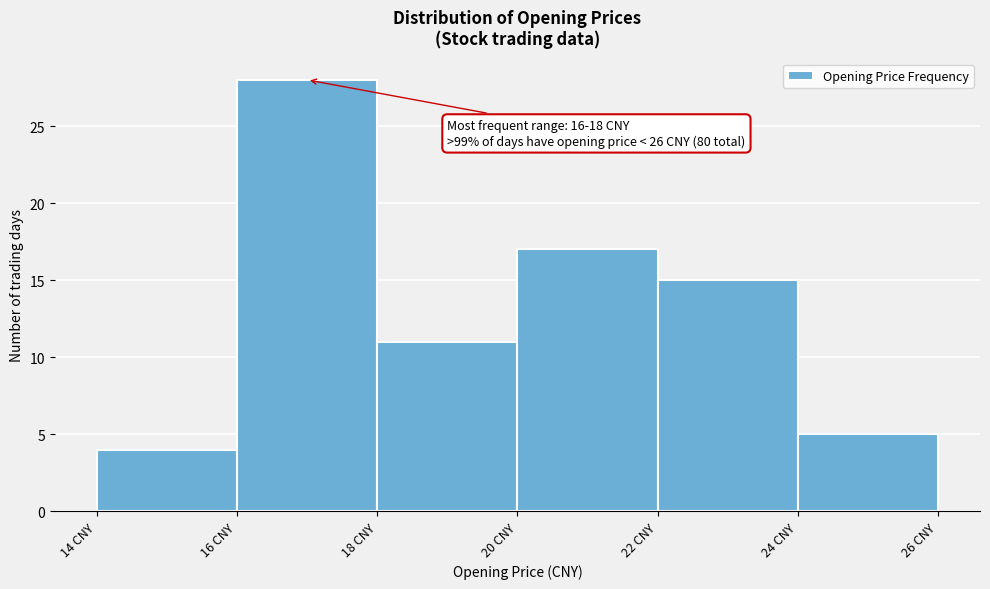

Over which range of the x-axis is the bar tallest?

16 to 18